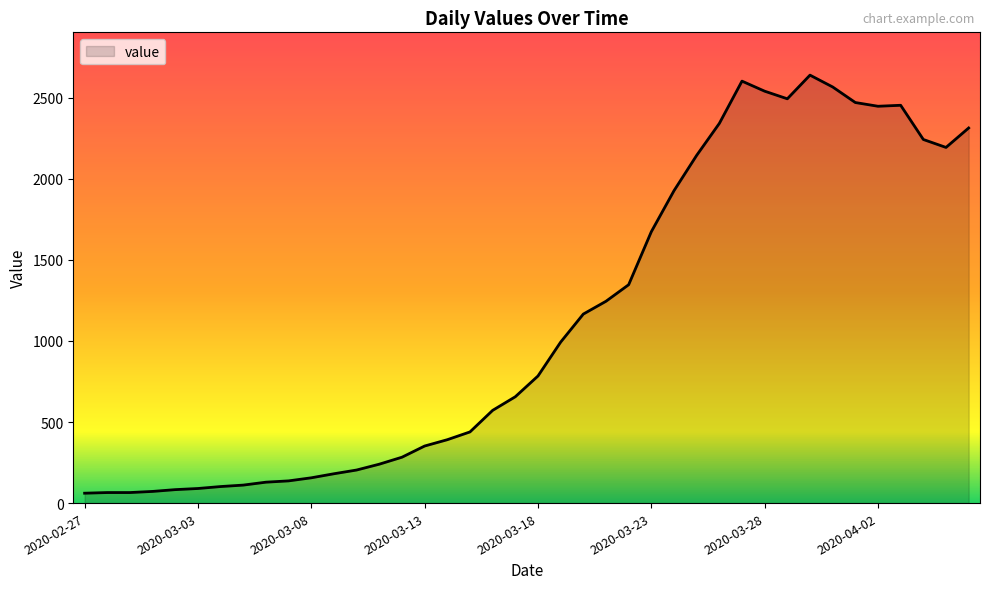

What is the greatest value displayed?

2640